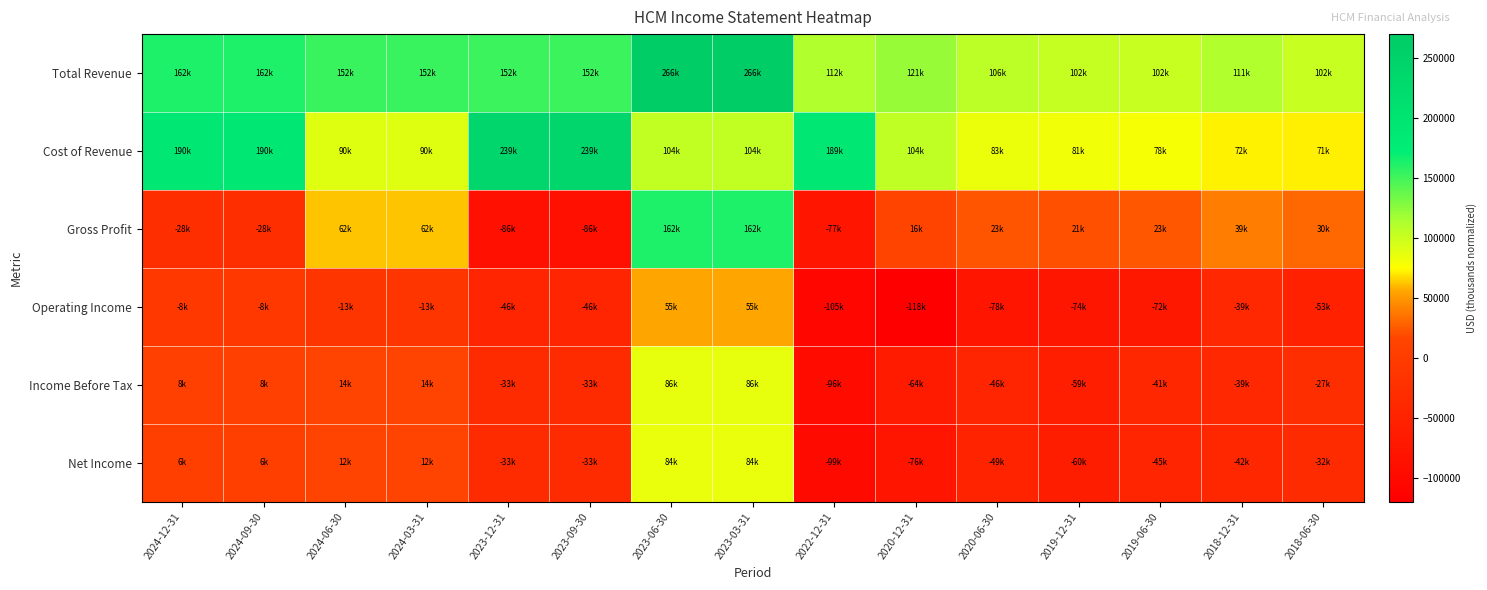

What is the total value across all series at 2023-06-30?

759100